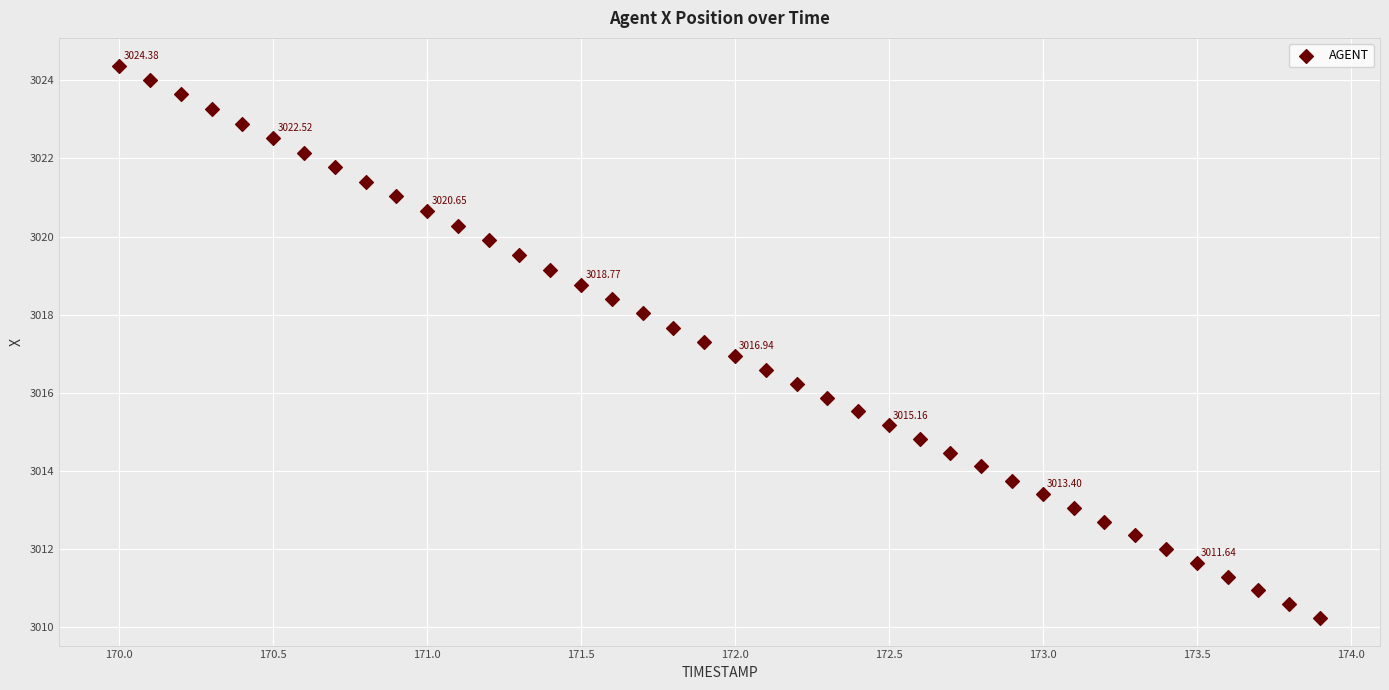

What is the range of X values (max minus min)?

3.9